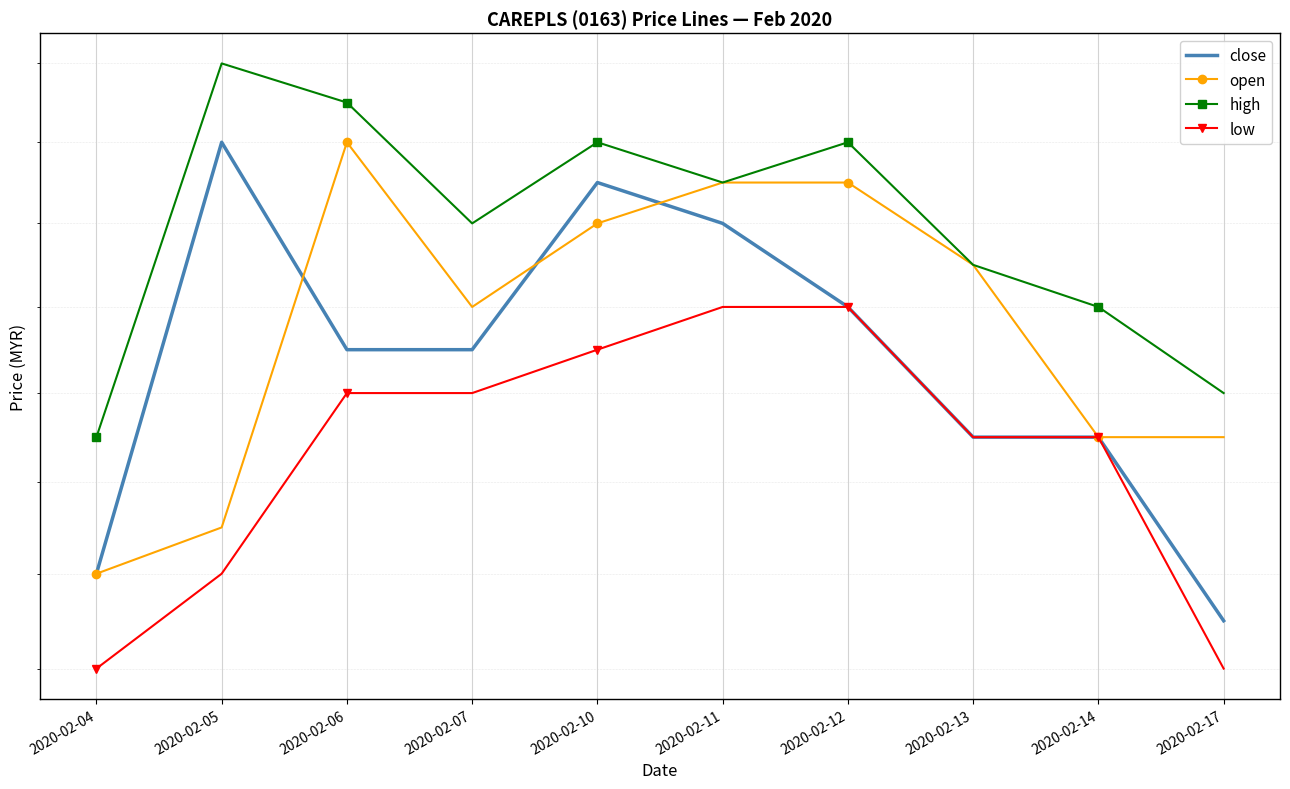

True or false: high and low cross at least once.

False